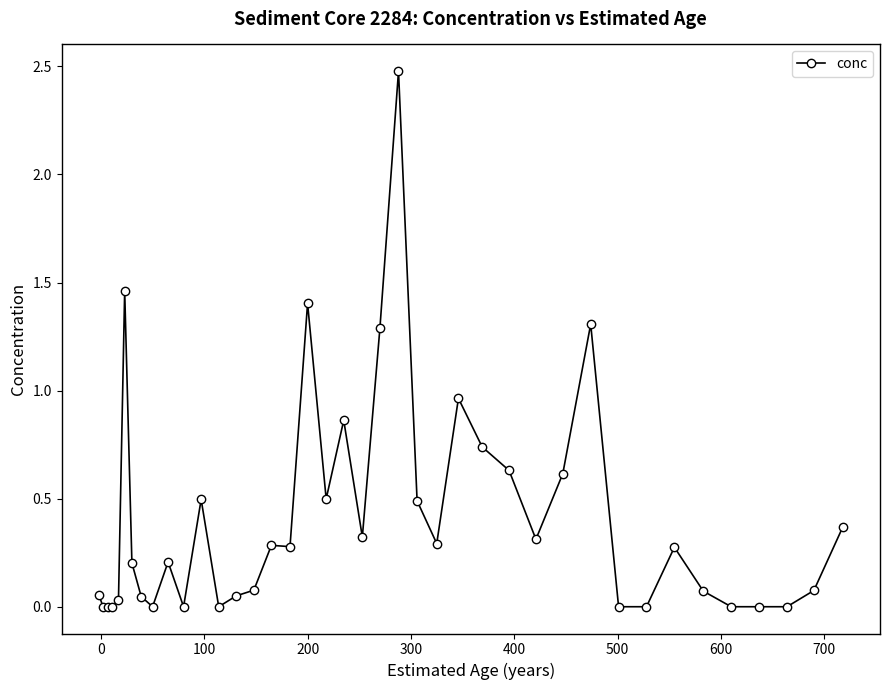

What is the difference between the maximum and second lowest values?

2.5